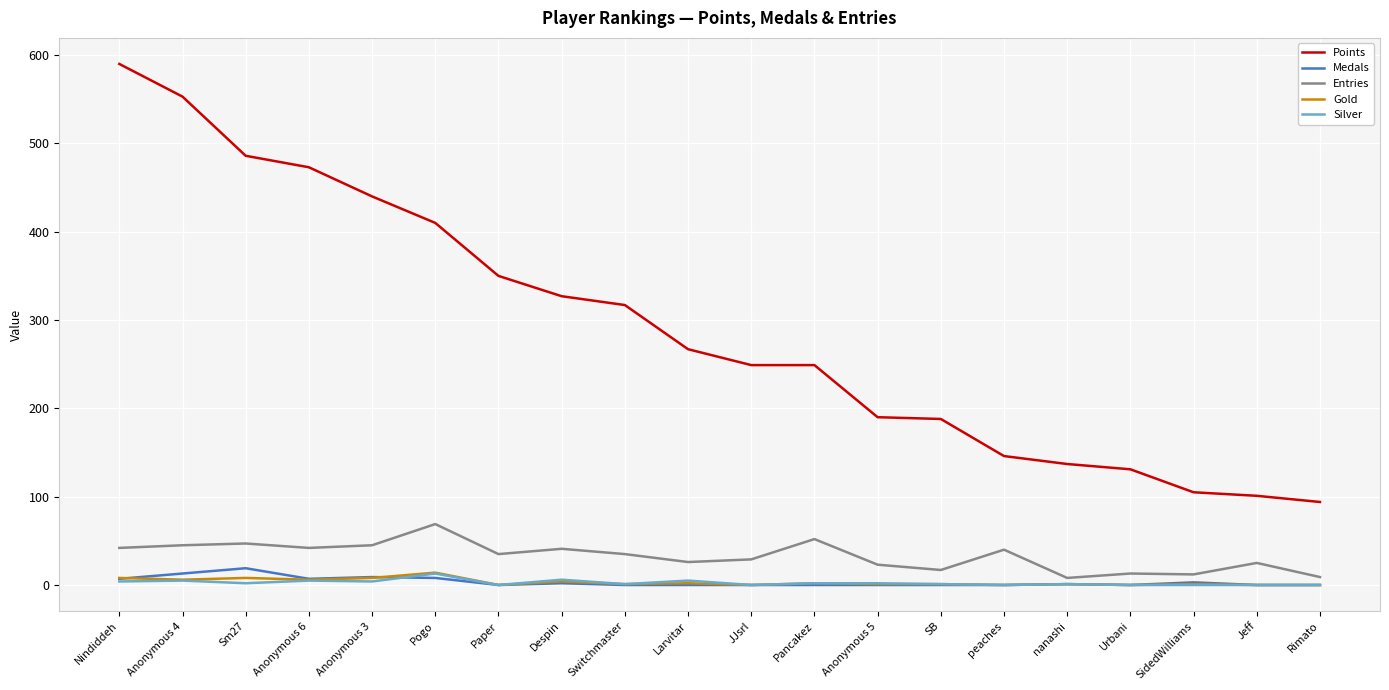

At which category is the sum across all series the highest?

Nindiddeh